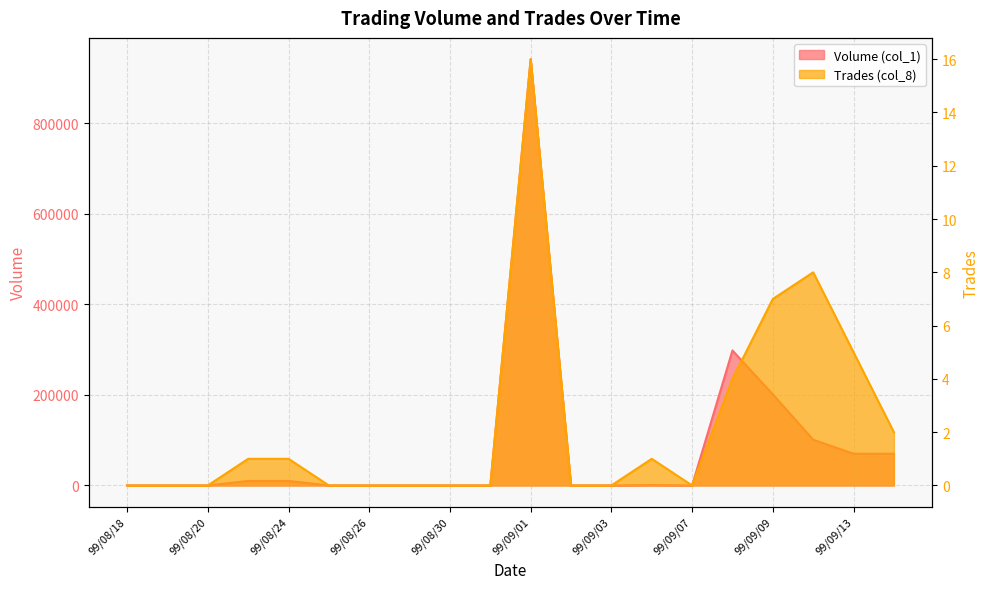

Reading left to right, transcribe all the data shown in this chart.

Volume (col_1): 0	0	0	10000	10000	0	0	0	0	0	941000	0	0	1000	0	298000	201000	101000	70000	70000
Trades (col_8): 0	0	0	1	1	0	0	0	0	0	16	0	0	1	0	4	7	8	5	2